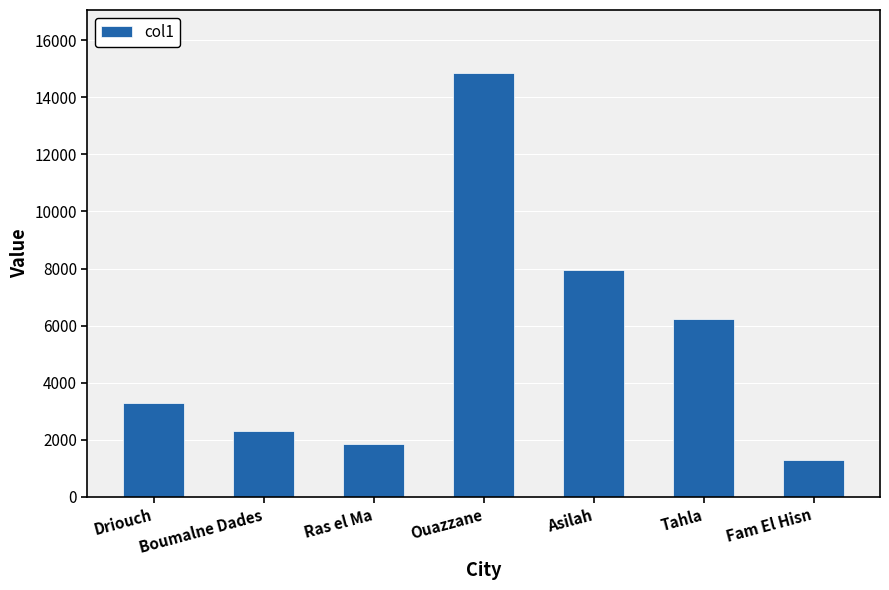

At which category does the chart reach its minimum across all series?

Fam El Hisn